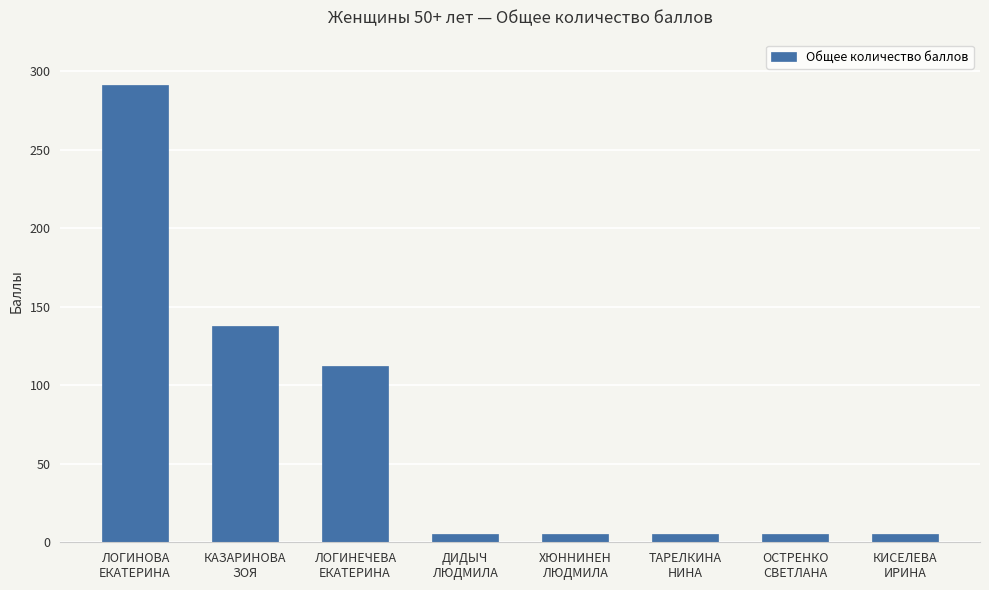

Reading right to left, extract all data points from this chart.

5	5	5	5	5	112	138	291